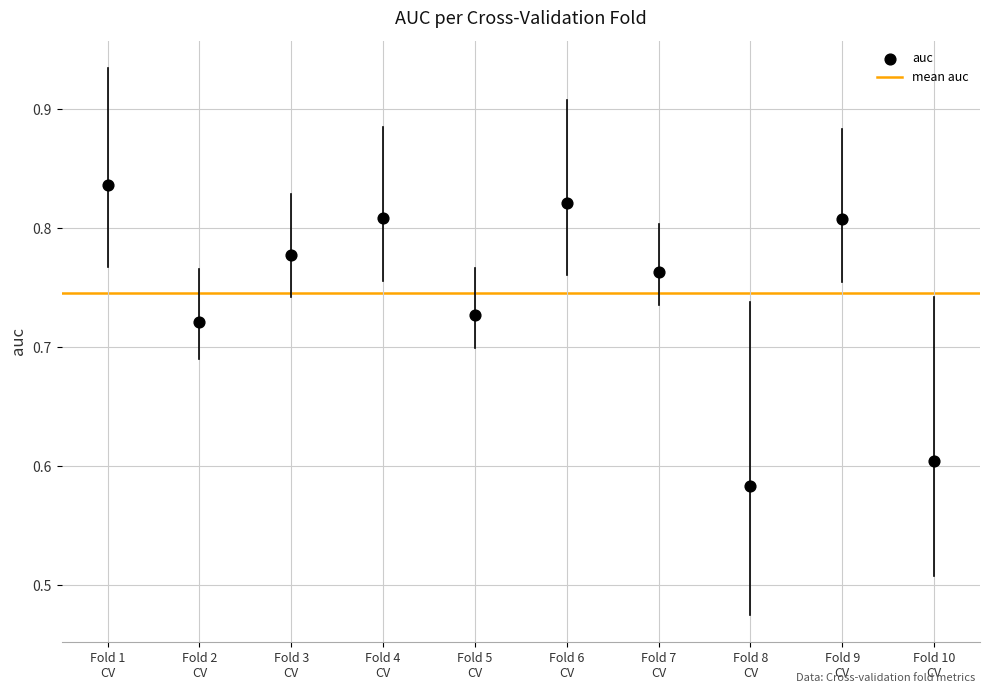

What is the average X value?

5.5